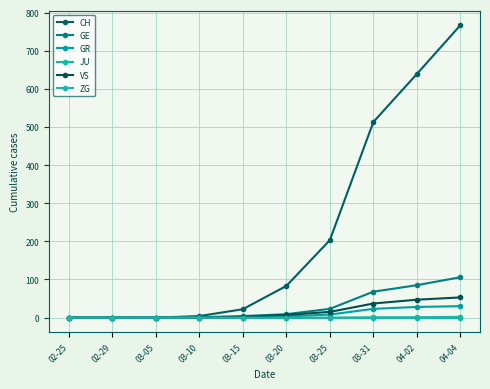

What is the difference between the second highest and second lowest values in the CH series?

639